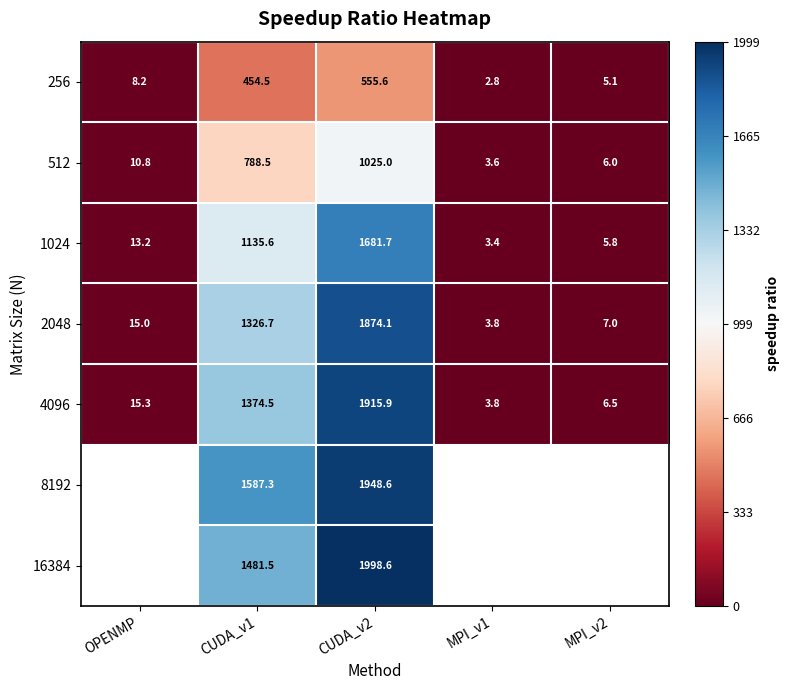

Is the value of 512 at MPI_v1 greater than the value of 4096 at CUDA_v2?

No